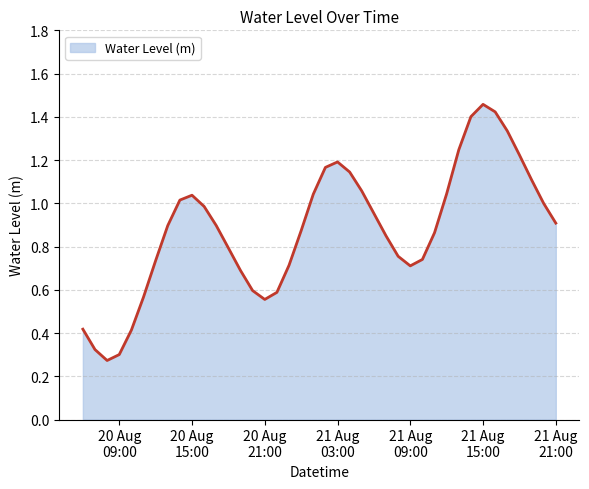

What is the minimum value shown in the chart?

0.3